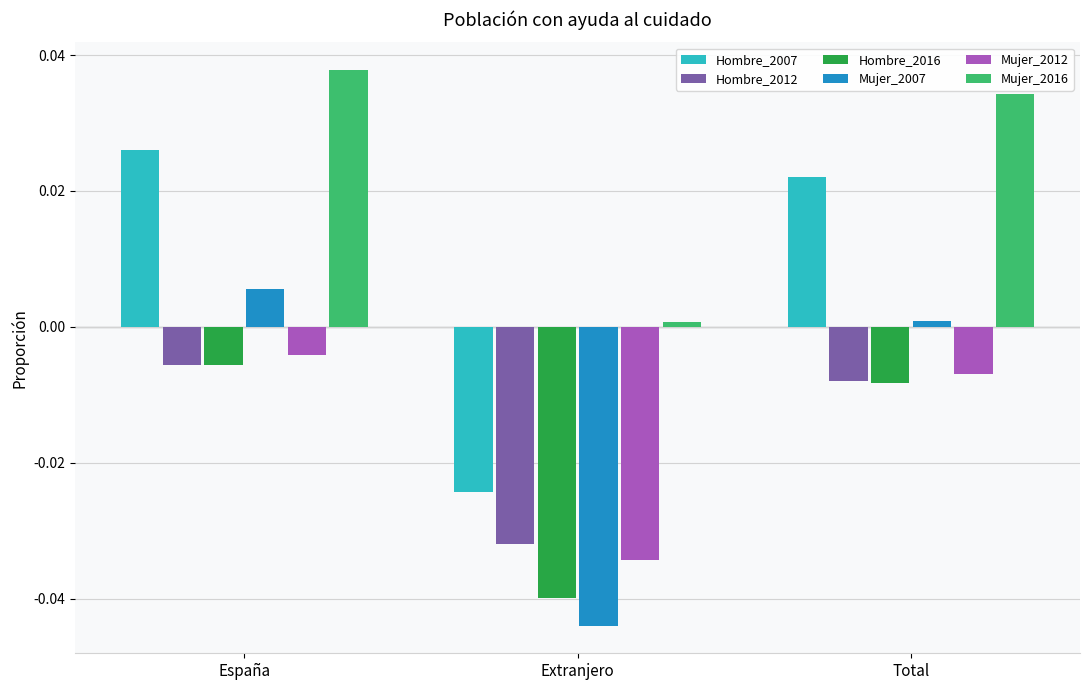

How many bars are there in total?

18